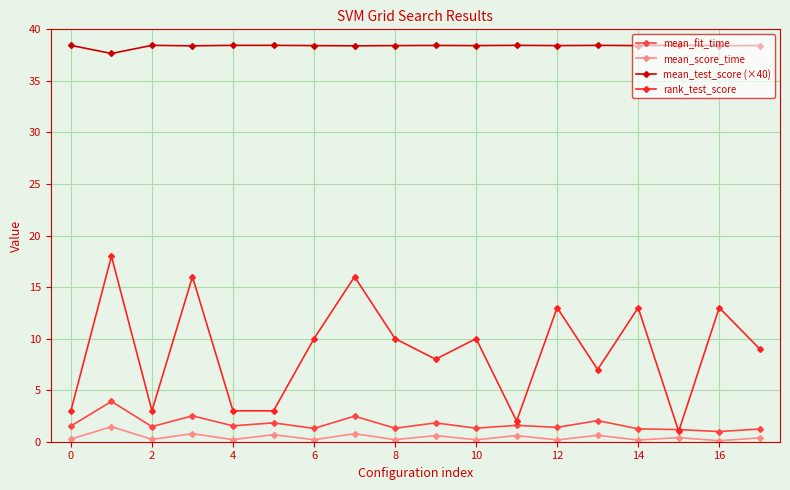

What is the value of the rank_test_score point at the 2nd from the left?

18.0